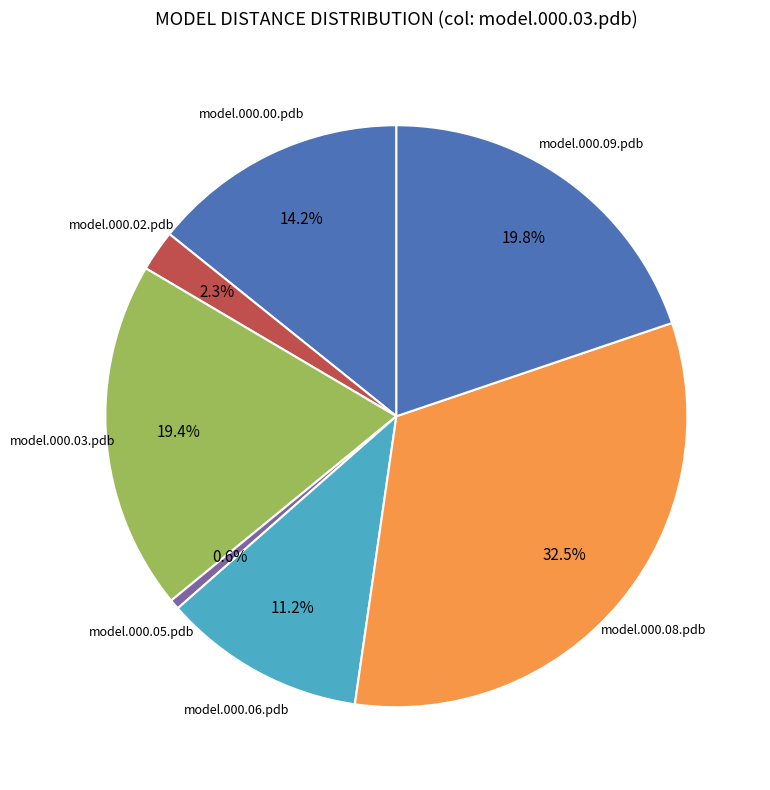

How many slices are in this pie chart?

7